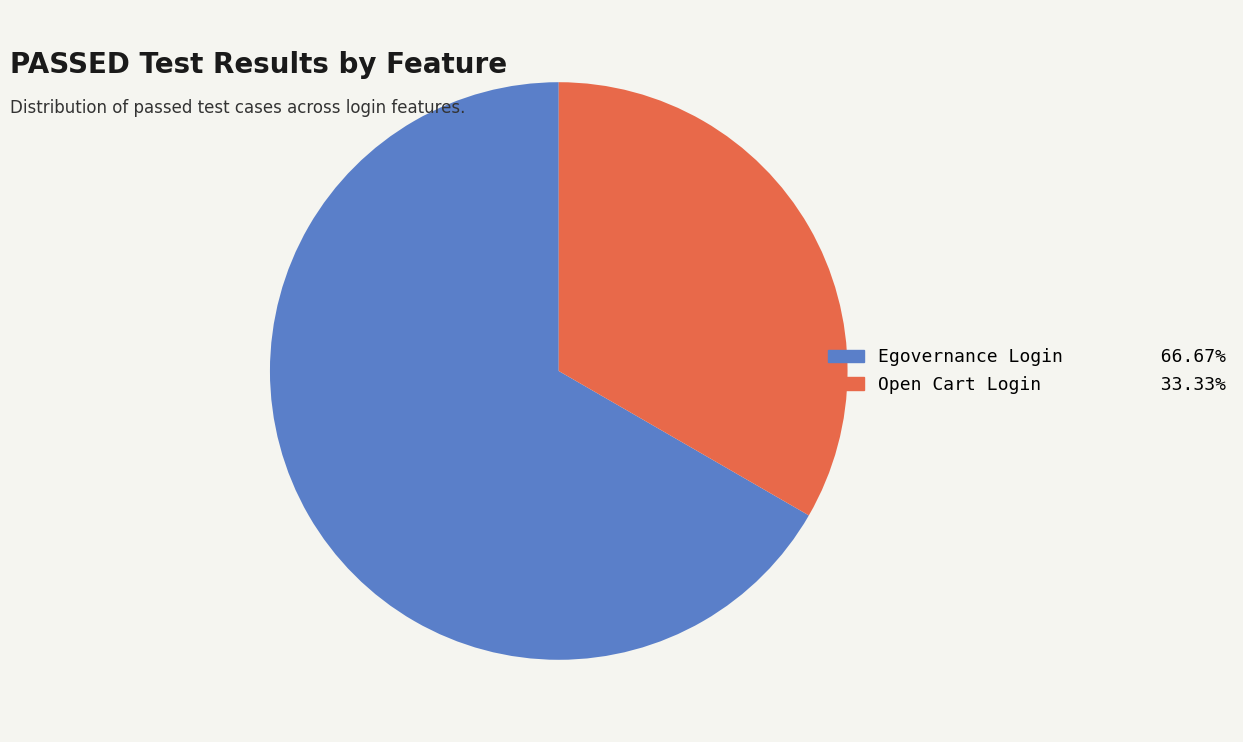

Combined, do Open Cart Login and Egovernance Login account for over 50%?

Yes